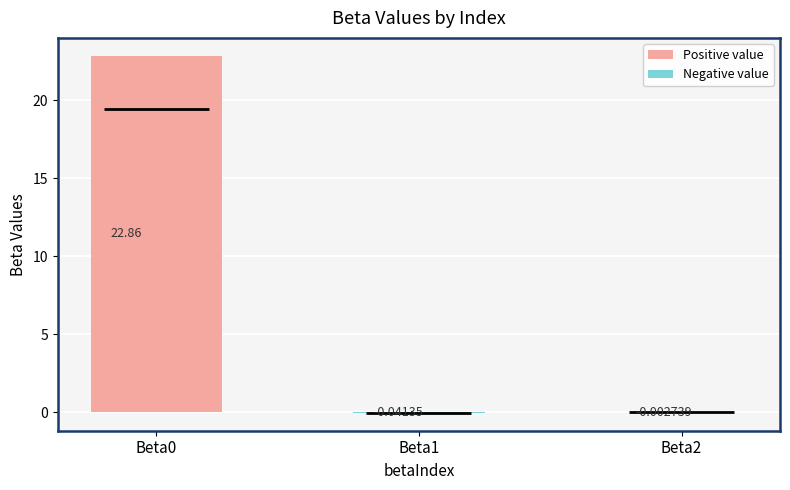

Count the number of values greater than 0.

1